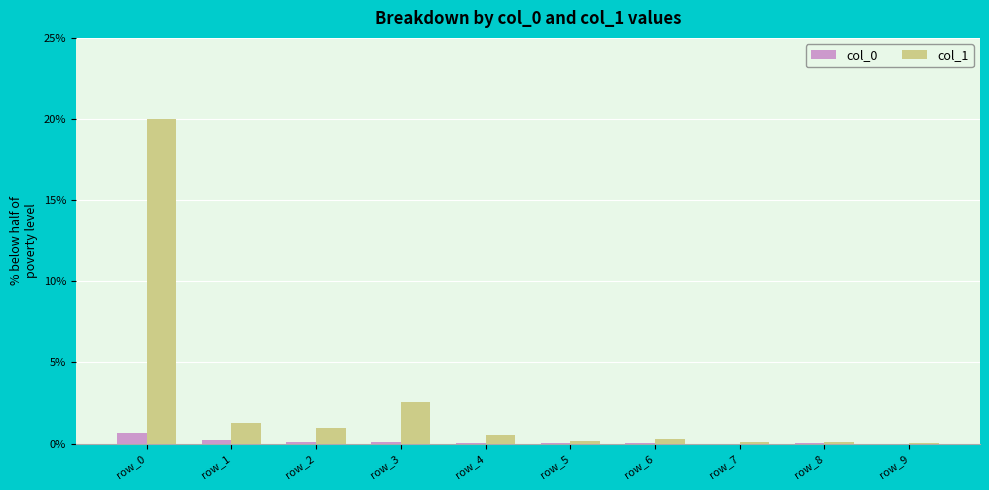

Is the value of col_0 at row_7 greater than the value of col_1 at row_3?

No